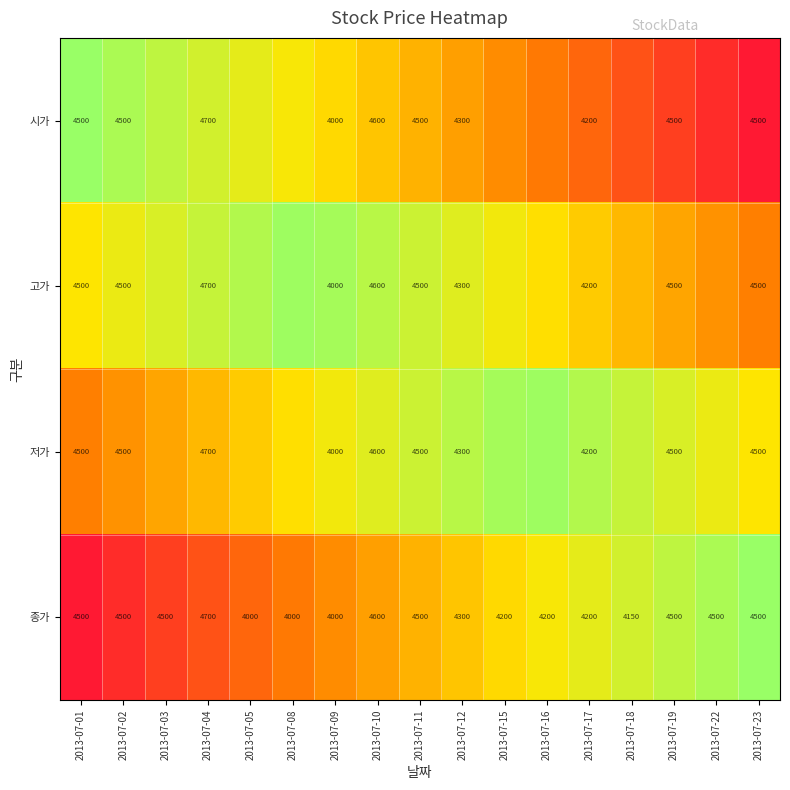

How many series are shown in this chart?

4